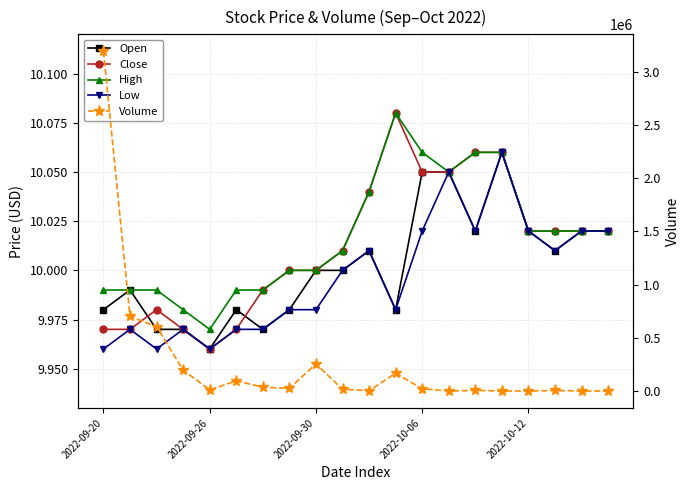

True or false: Volume has a value of 434407.4 at 2022-09-26.

False